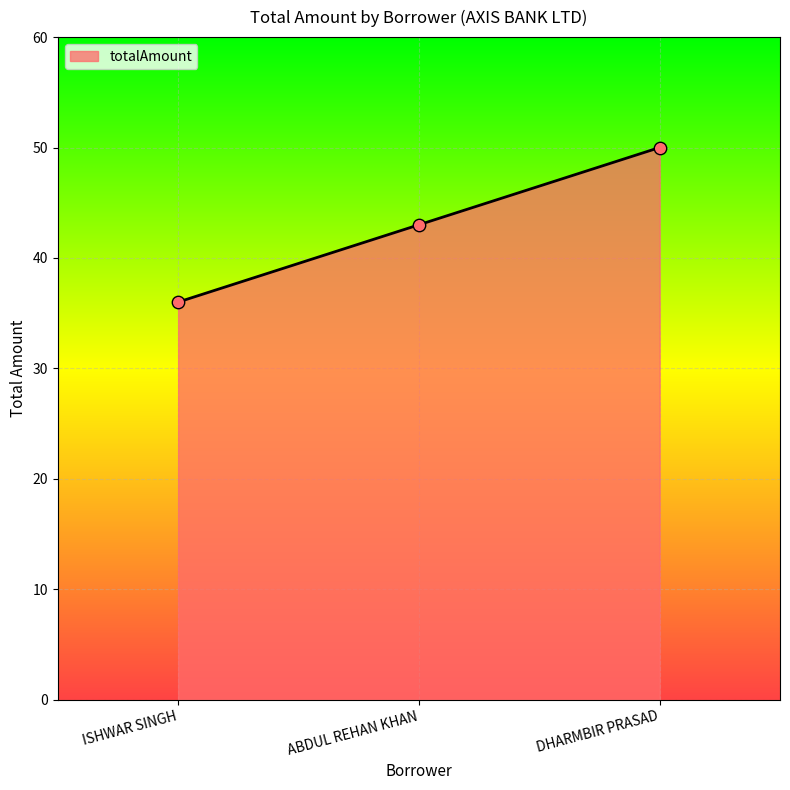

What is the ratio of the value at ABDUL REHAN KHAN to the value at DHARMBIR PRASAD?

0.9